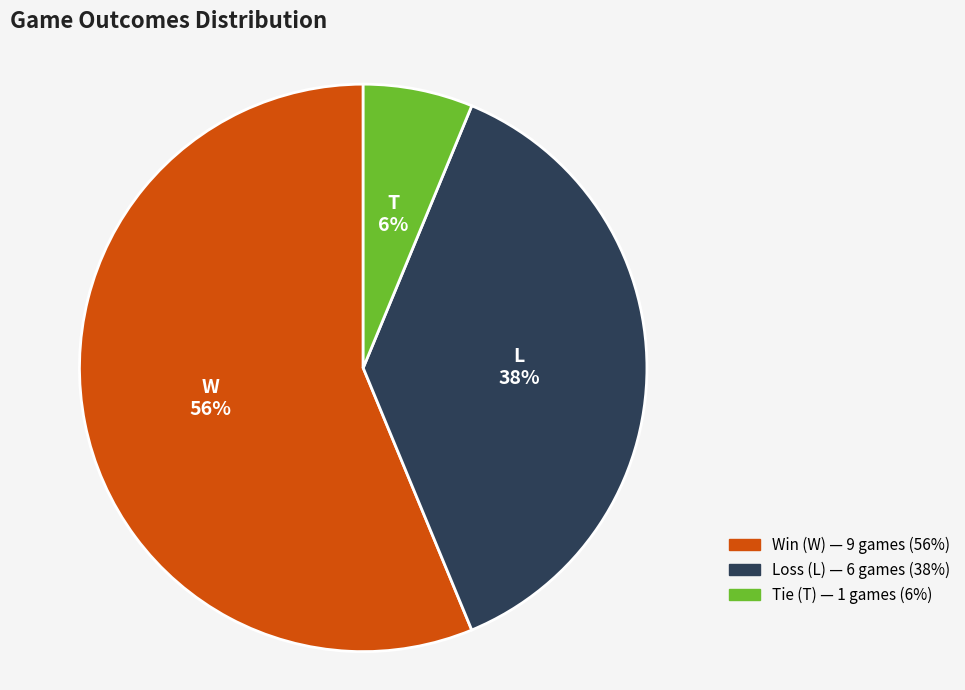

To the nearest percent, what is the difference between the W and T slice percentages?

50%